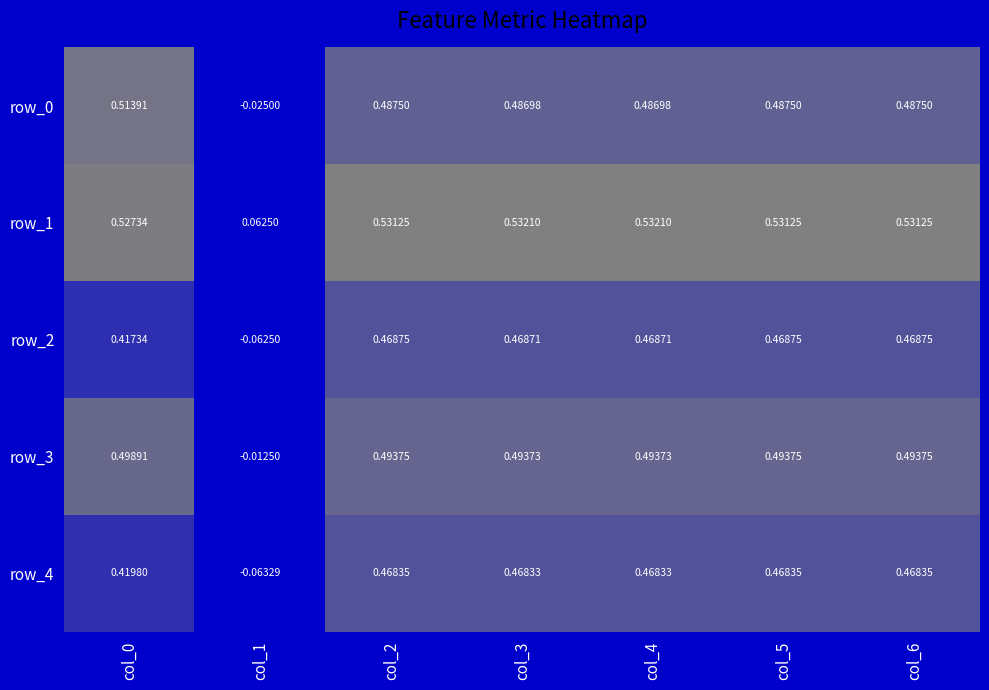

What is the greatest value displayed?

0.5